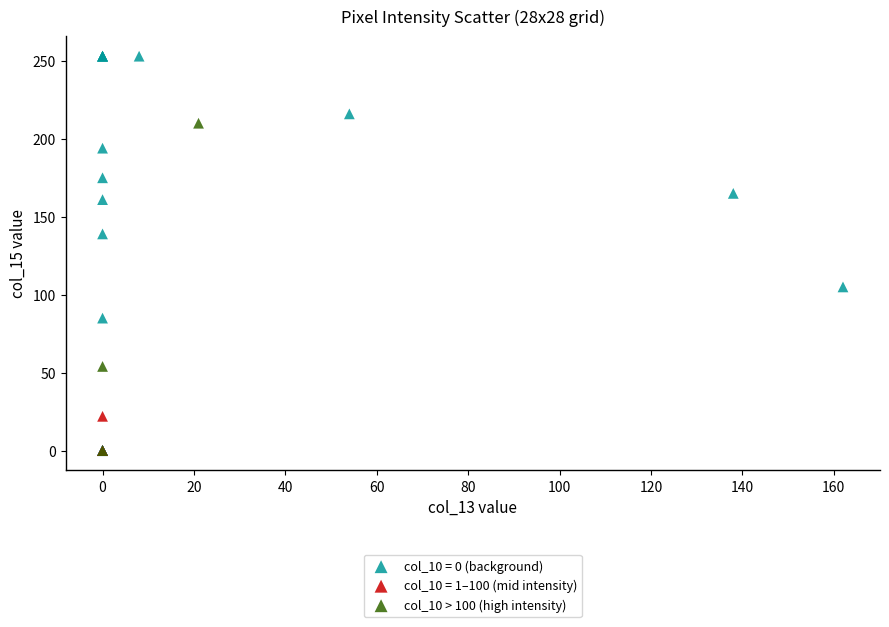

Which series reaches the maximum Y coordinate?

col_10 = 0 (background)